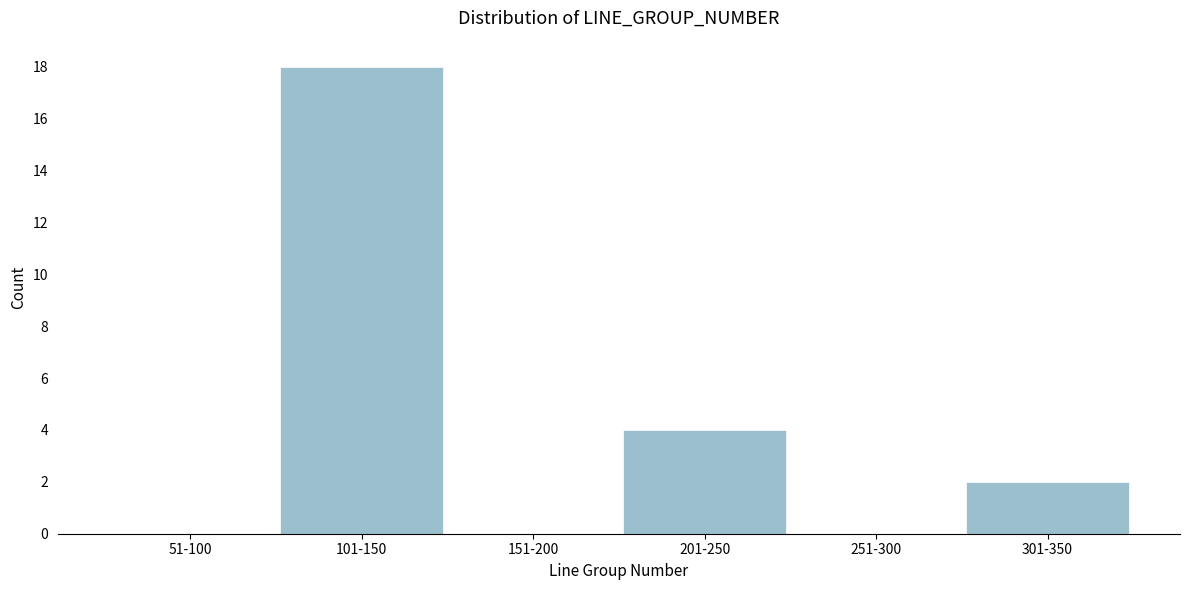

Reading right to left, transcribe all the data shown in this chart.

301-350=2	251-300=0	201-250=4	151-200=0	101-150=18	51-100=0